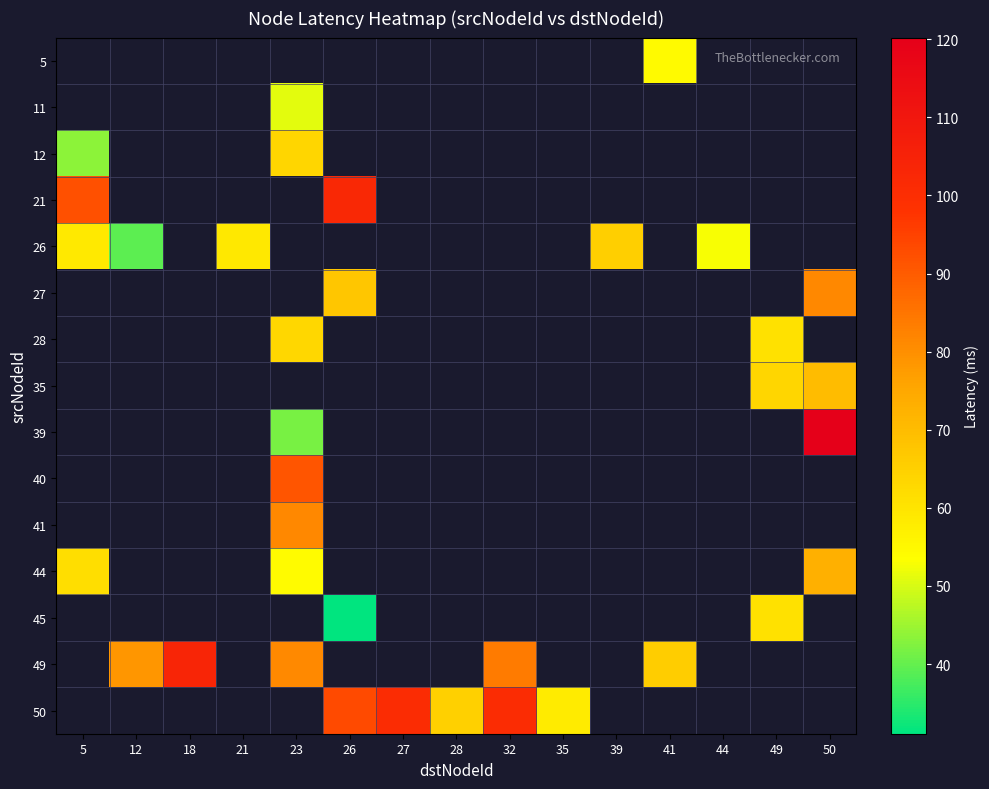

How many data points in 50 are above 93?

3